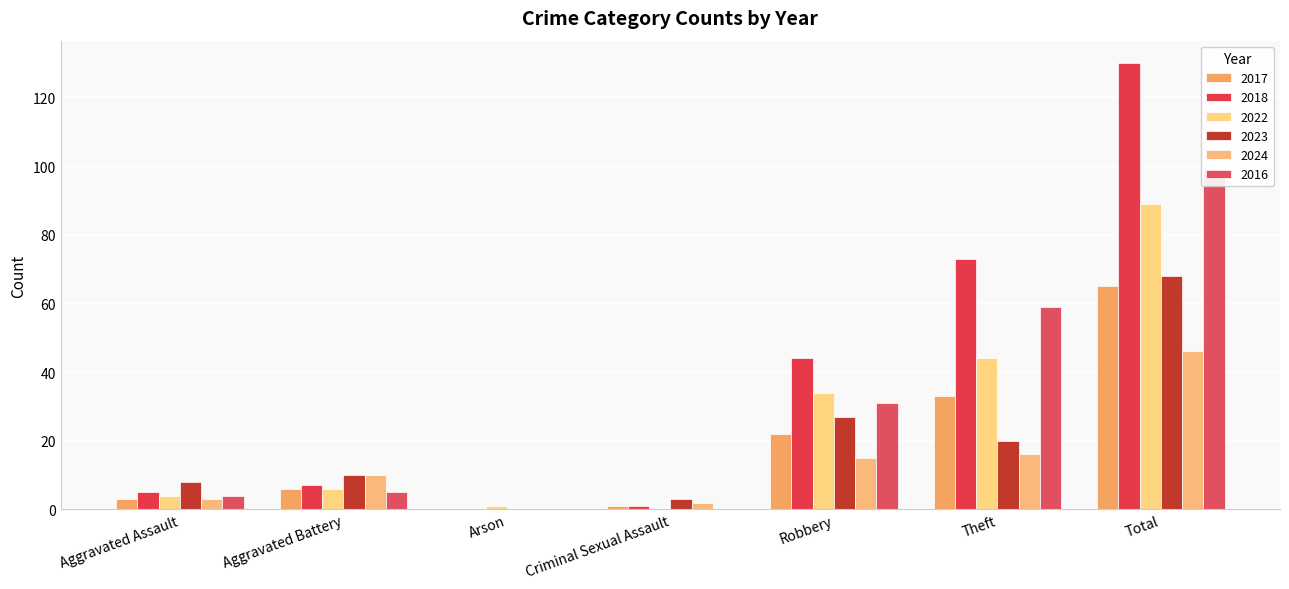

Where is 2022 nearest to the value 44?

Theft